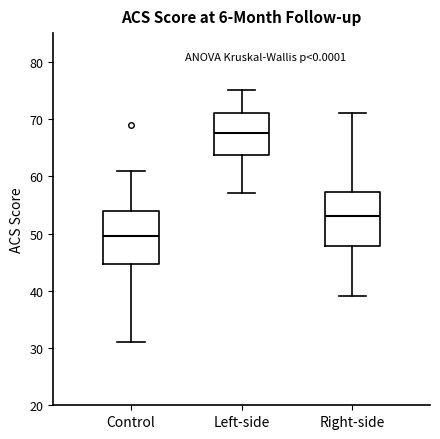

Reading left to right, read every box against the y-axis: the position of its median line, the range the box covers, and the ends of its whiskers. The values are not printed on the chart, so give them approximately, as read against the axis.

Control: median 50, box 45 to 54, whiskers 31 to 61
Left-side: median 68, box 64 to 71, whiskers 57 to 75
Right-side: median 53, box 48 to 57, whiskers 39 to 71